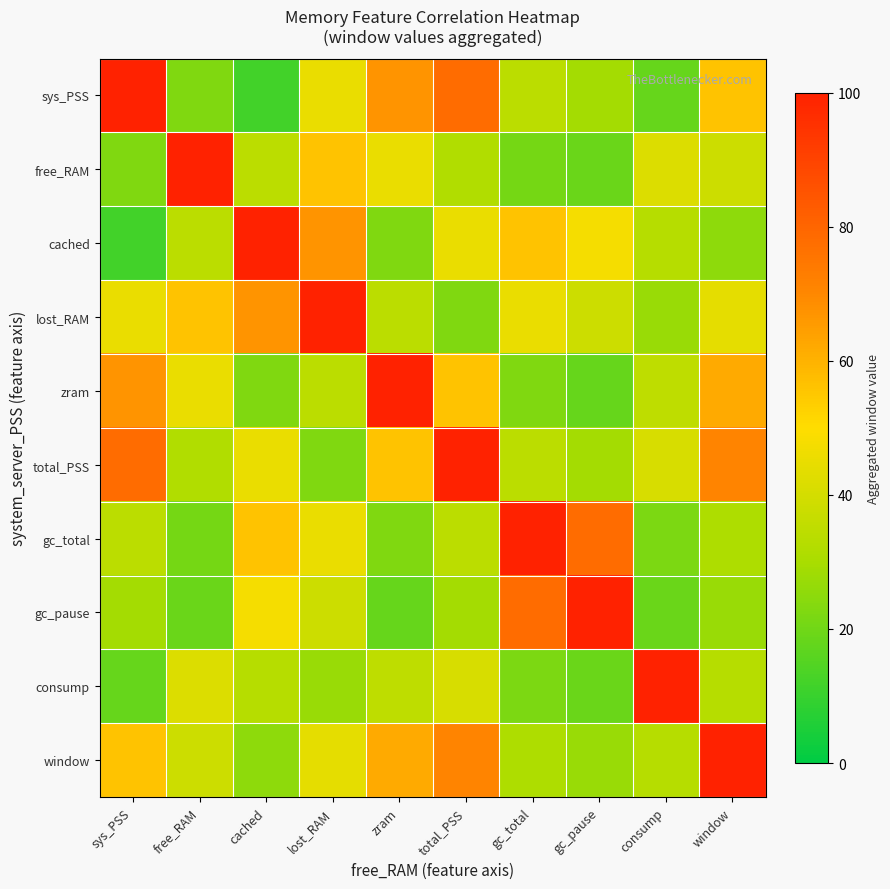

At which category is the sum across all series the highest?

total_PSS